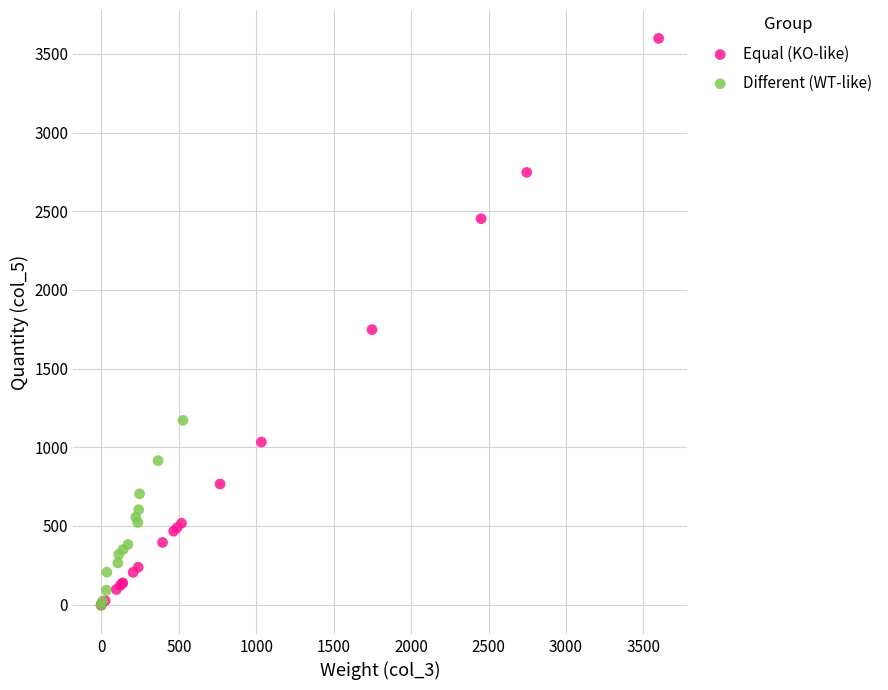

Which series reaches the maximum Y coordinate?

Equal (KO-like)